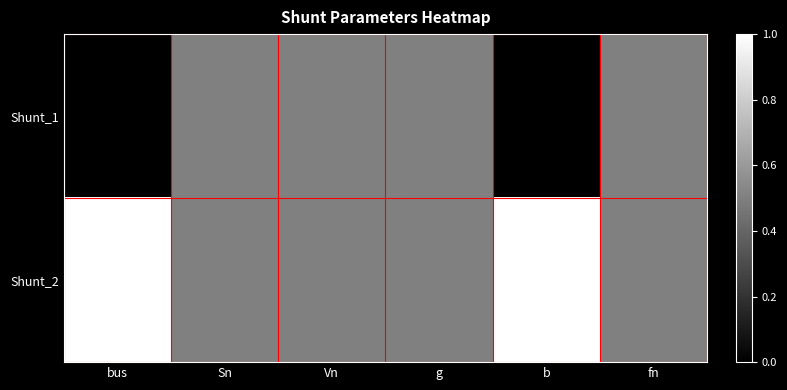

Which series has the largest range (max minus min)?

Shunt_1